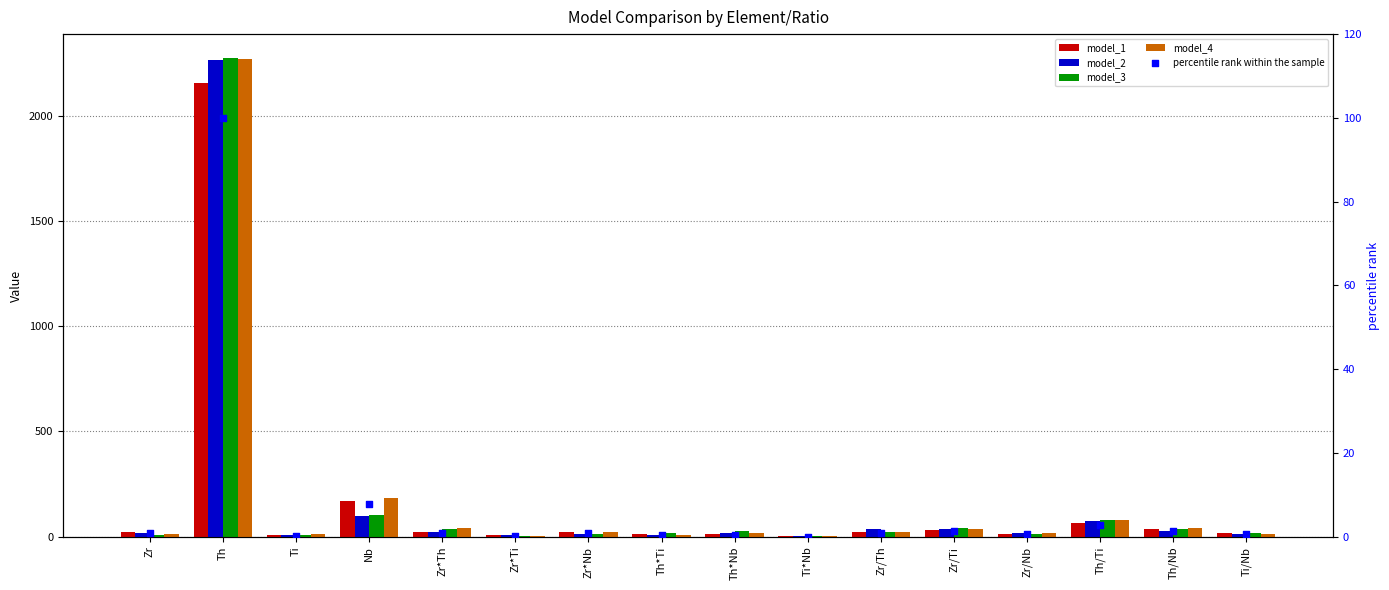

Which series reaches the minimum Y coordinate?

percentile rank within the sample